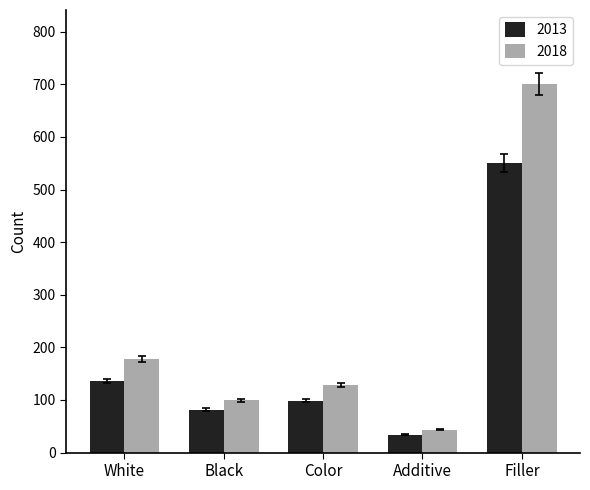

What is the lowest value of the 2013 series?

33.6